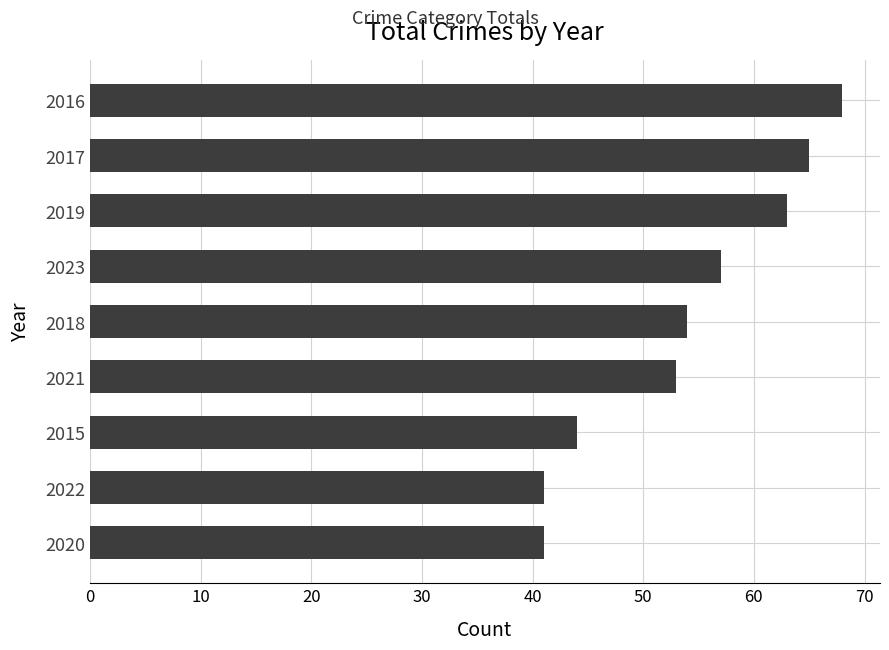

What is the difference between the maximum and minimum values?

27